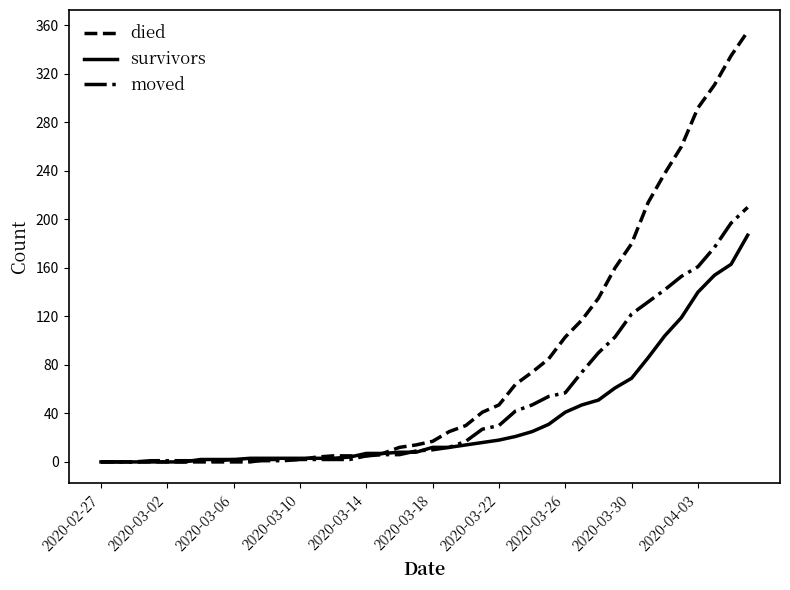

Which series has the largest total across all categories?

died